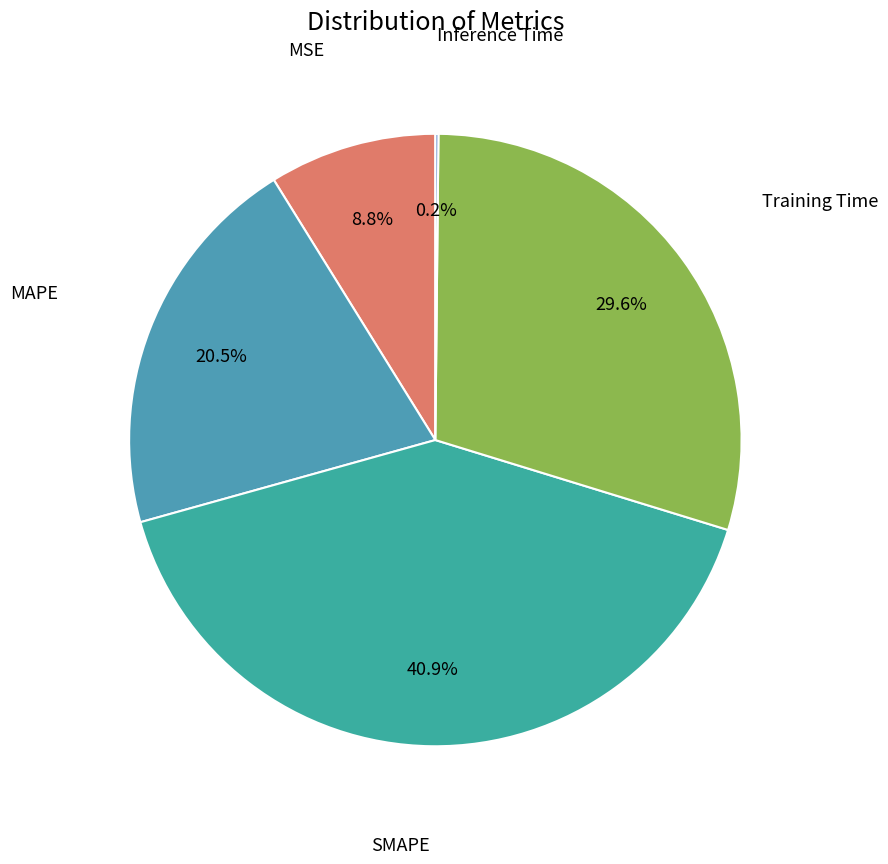

Rank the categories by value from lowest to highest.

Inference Time, MSE, MAPE, Training Time, SMAPE